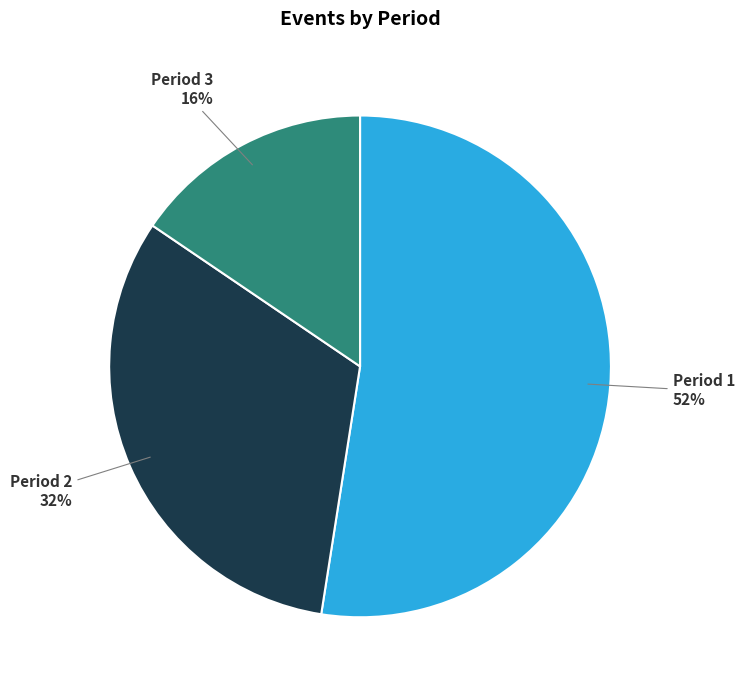

Is there a majority slice in this chart?

Yes